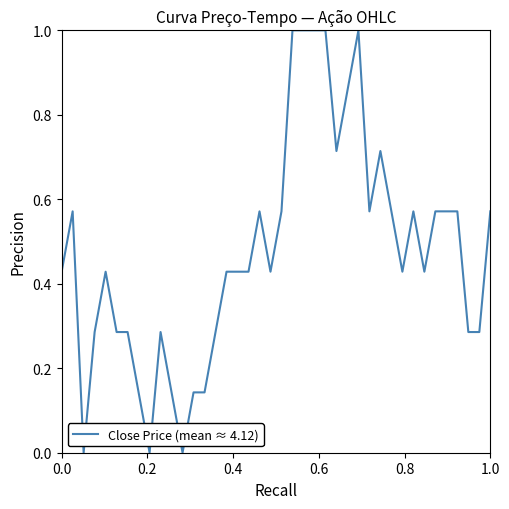

What is the difference between the maximum and minimum values?

1.0